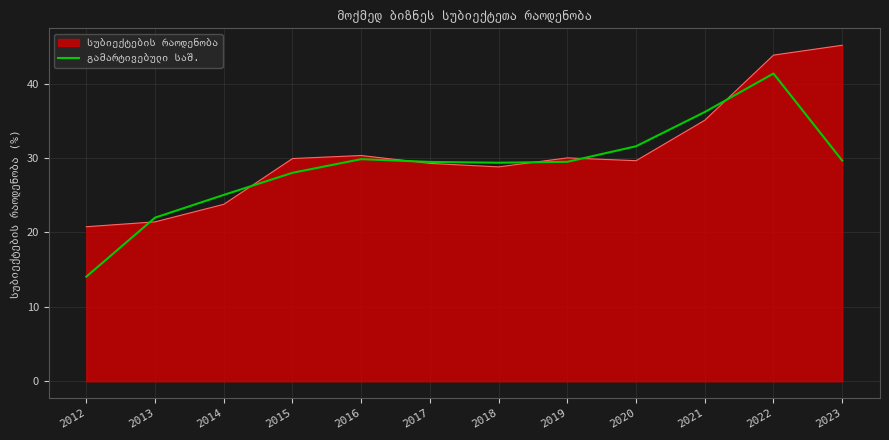

How many lines are shown in the chart?

2